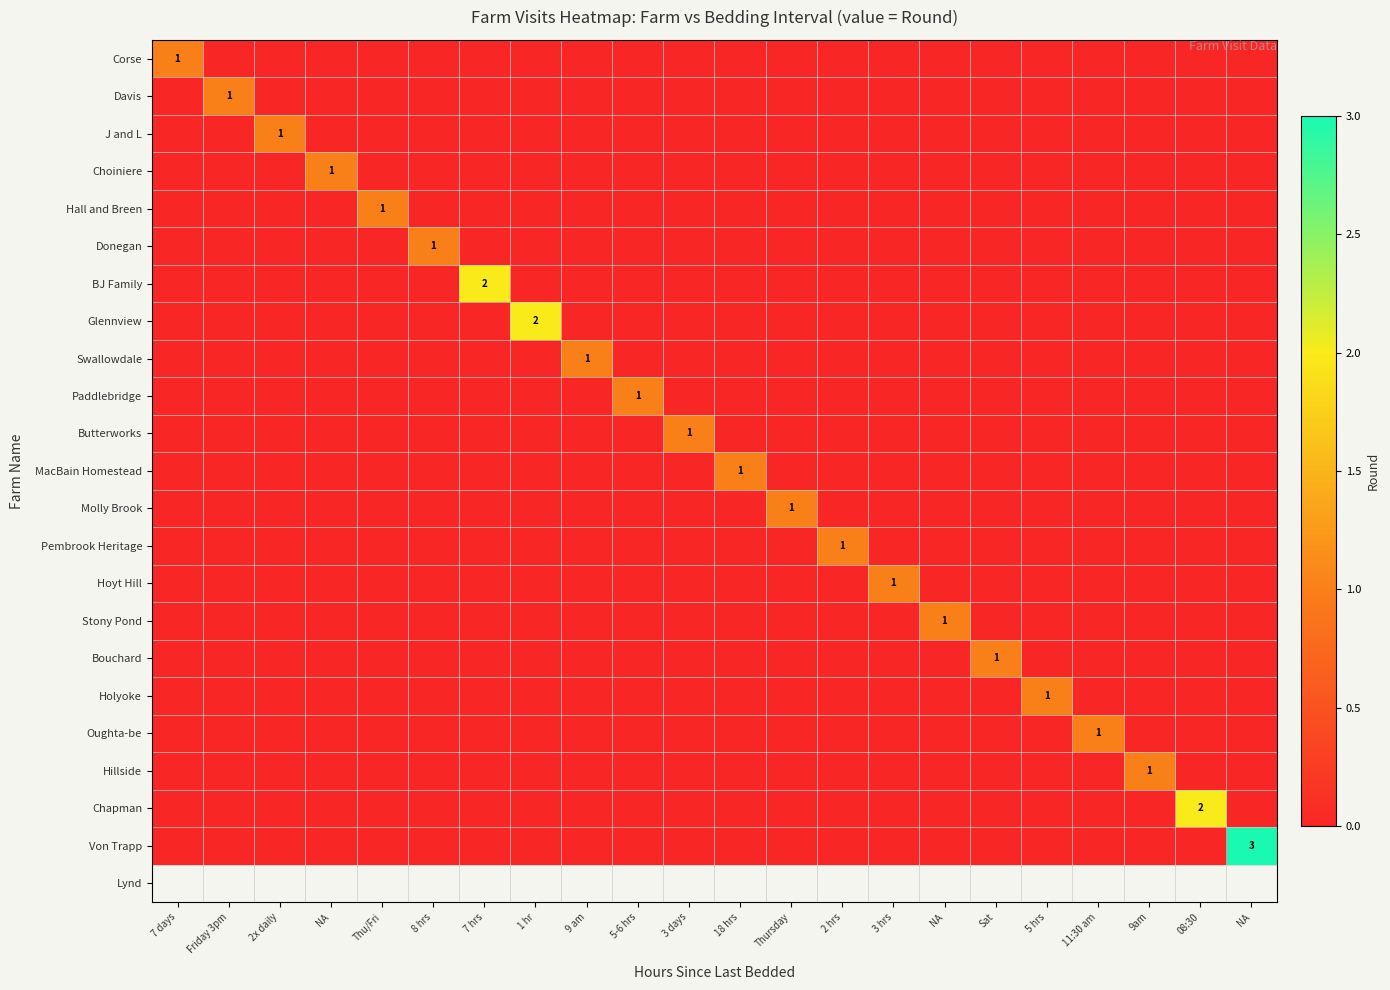

How many series are shown in this chart?

22